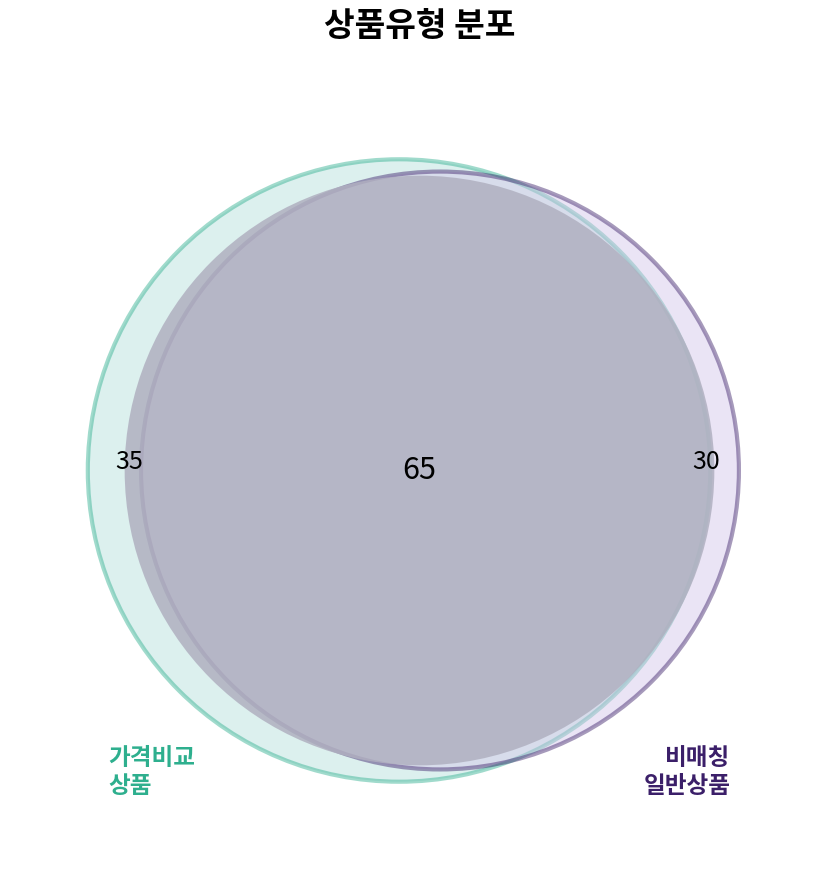

Combined, what portion of the pie is 일반 - 가격비교 상품 and 일반 - 가격비교 비매칭 일반상품?

100.0%